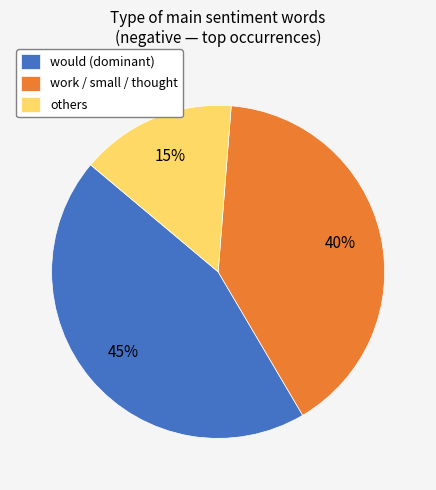

To the nearest percent, what percentage of the pie is would (dominant)?

45%